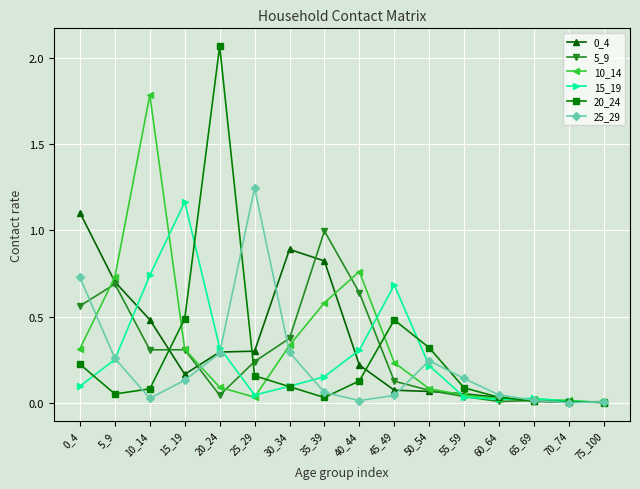

Is the value of 0_4 at 35_39 greater than the value of 20_24 at 0_4?

Yes